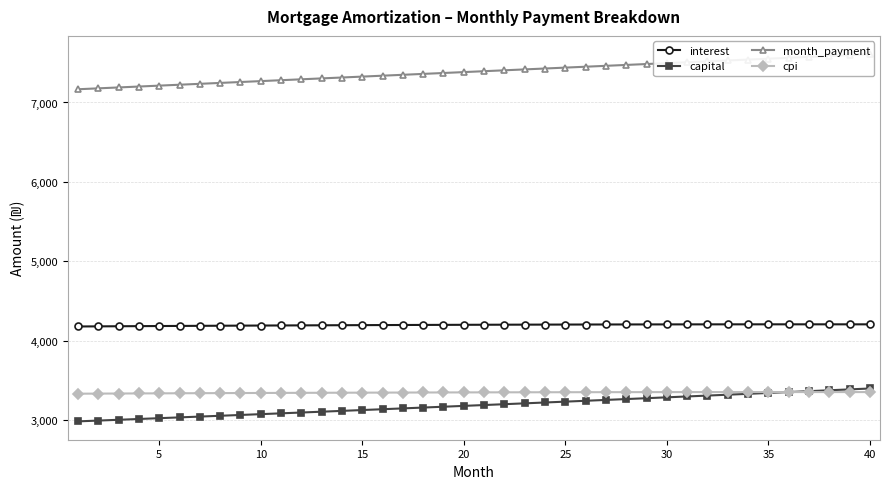

Which series has the widest spread of values?

month_payment